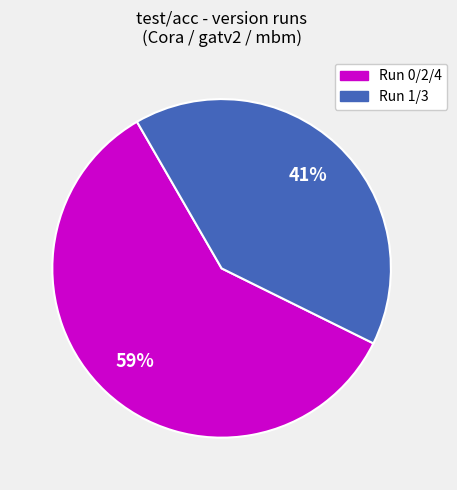

Does any single category account for the majority?

Yes